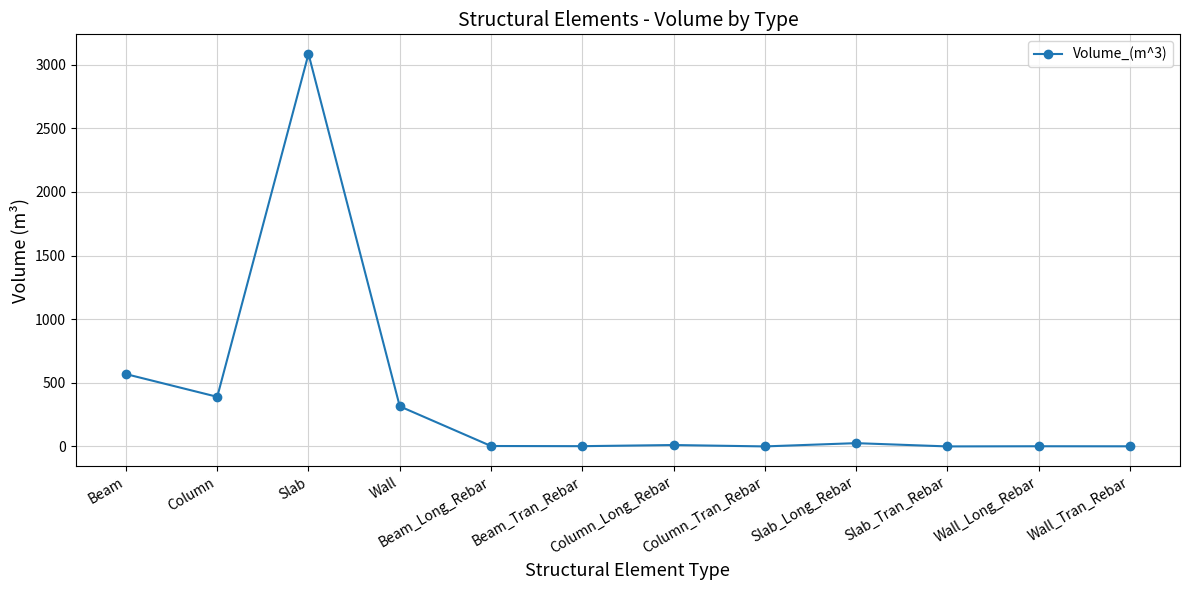

The value at Column is 200.2. True or false?

False